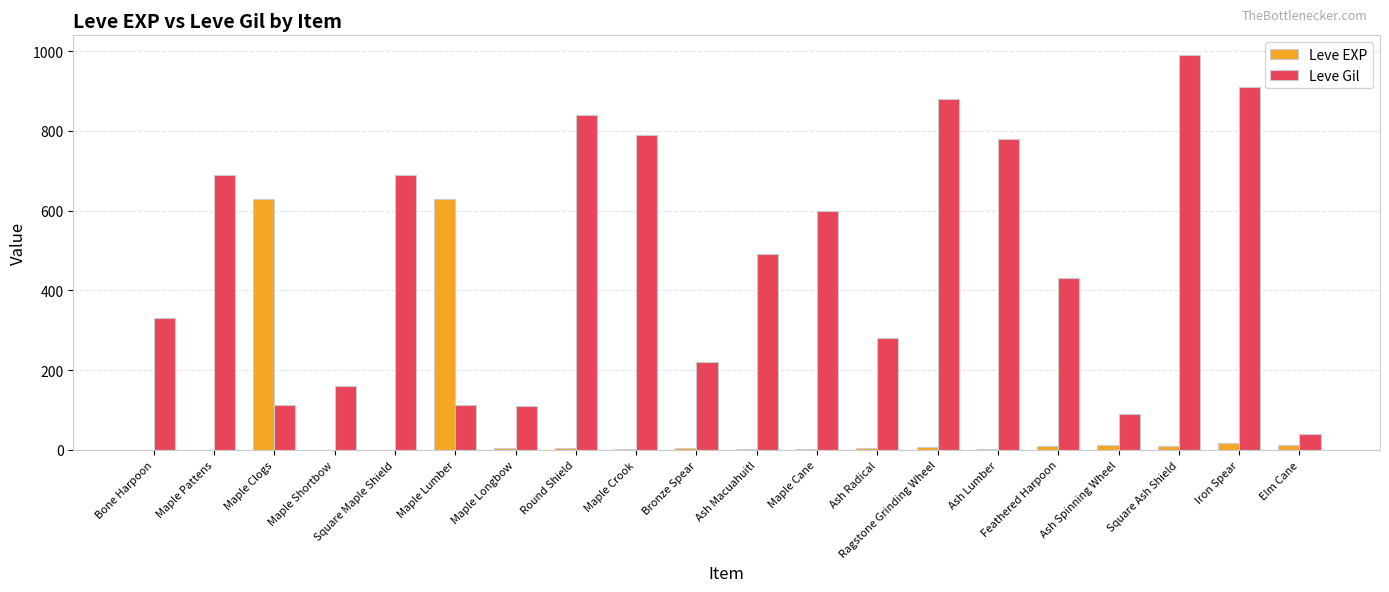

What is the sum of all Leve EXP values?

1362